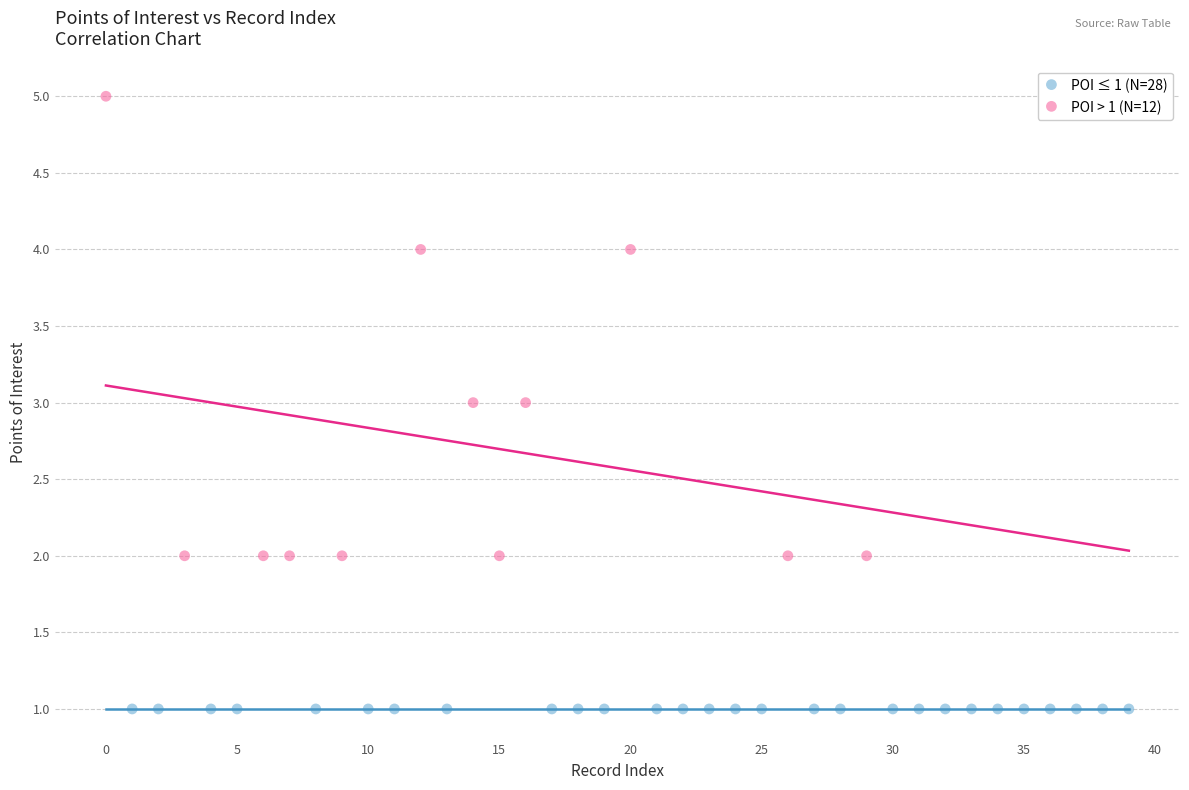

Which series contains the highest Y value?

POI > 1 (N=12)